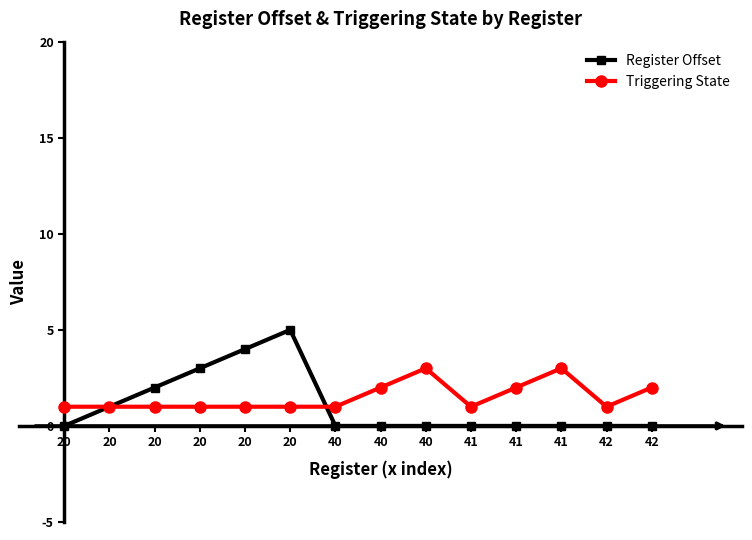

Does the chart have visible grid lines?

No